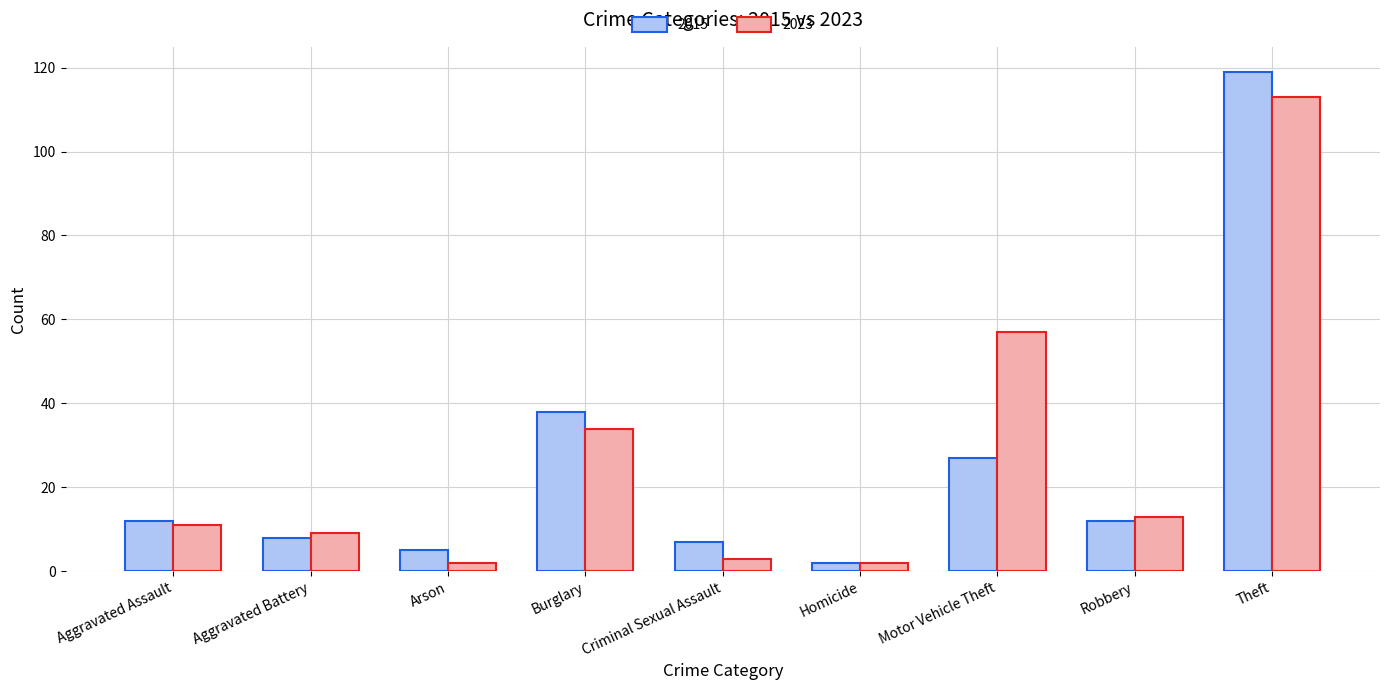

Are the bars horizontal?

No